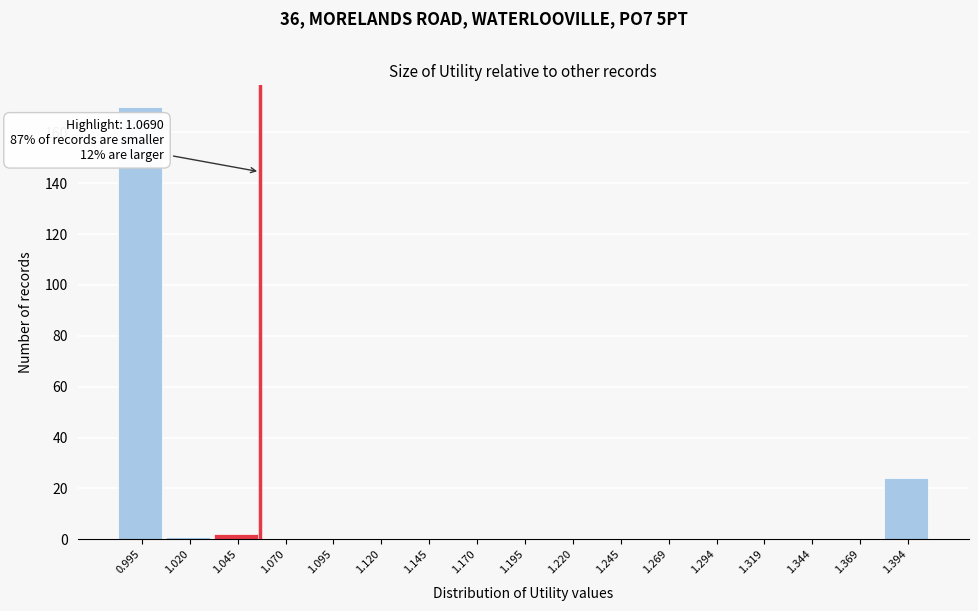

Reading right to left, list all the values displayed in this chart.

1.394=24	1.369=0	1.344=0	1.319=0	1.294=0	1.269=0	1.245=0	1.220=0	1.195=0	1.170=0	1.145=0	1.120=0	1.095=0	1.070=0	1.045=2	1.020=1	0.995=170